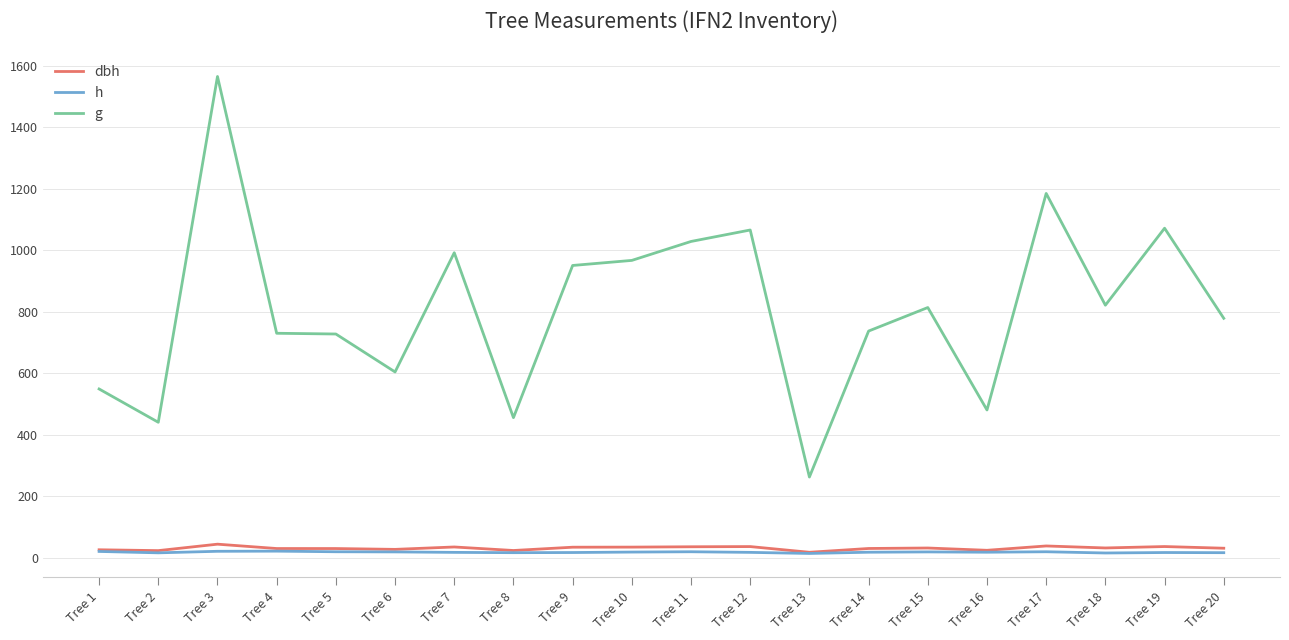

Which series has the largest range (max minus min)?

g